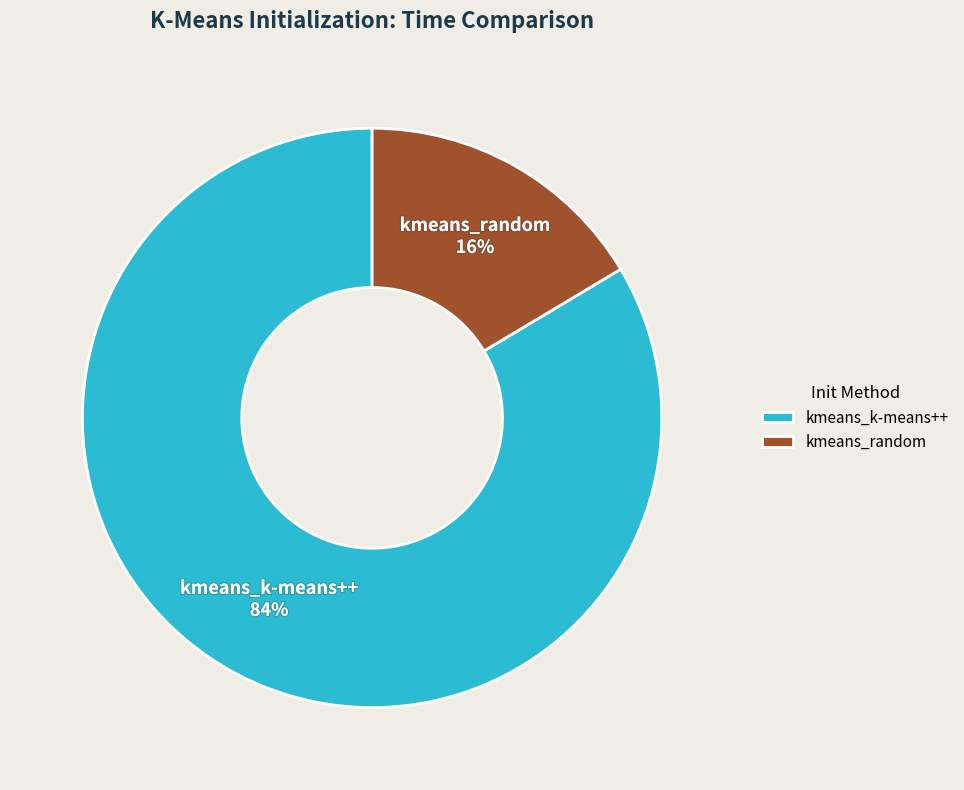

True or false: kmeans_k-means++ accounts for 72% of the total.

False